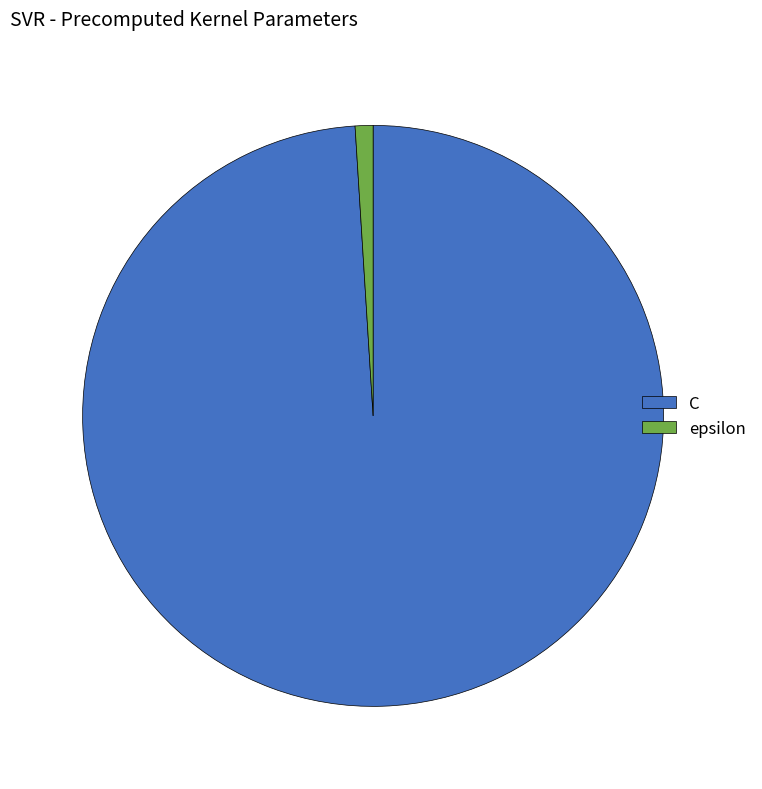

Is it true that epsilon is 11% of the pie?

False